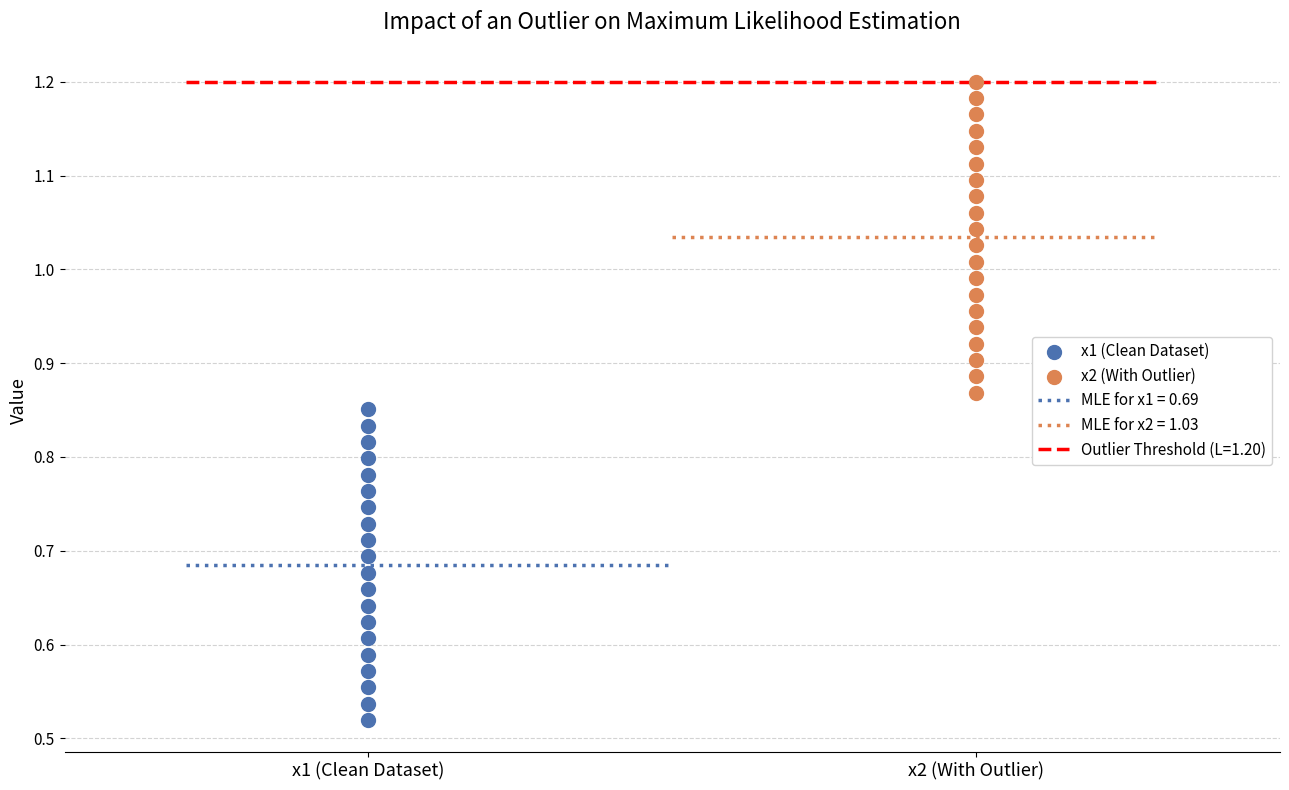

Which series reaches the minimum Y coordinate?

x1 (Clean Dataset)